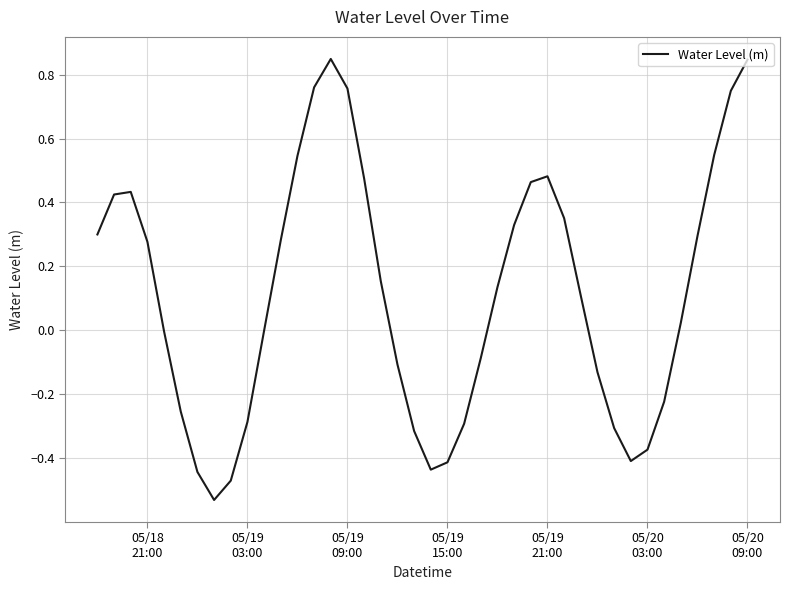

What is the difference between the maximum and minimum values?

1.4